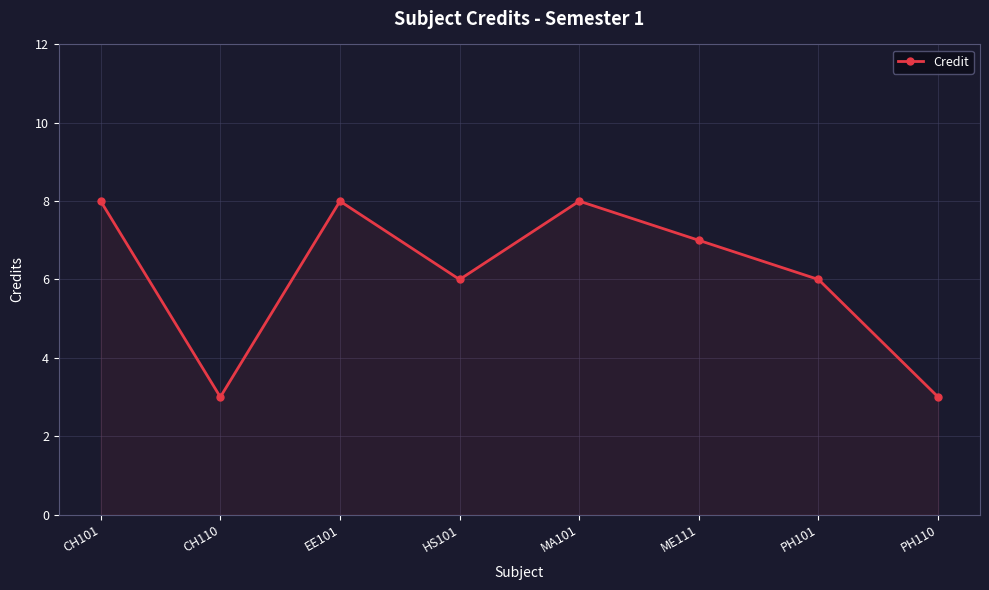

Count the values in the range 6 to 8.

6